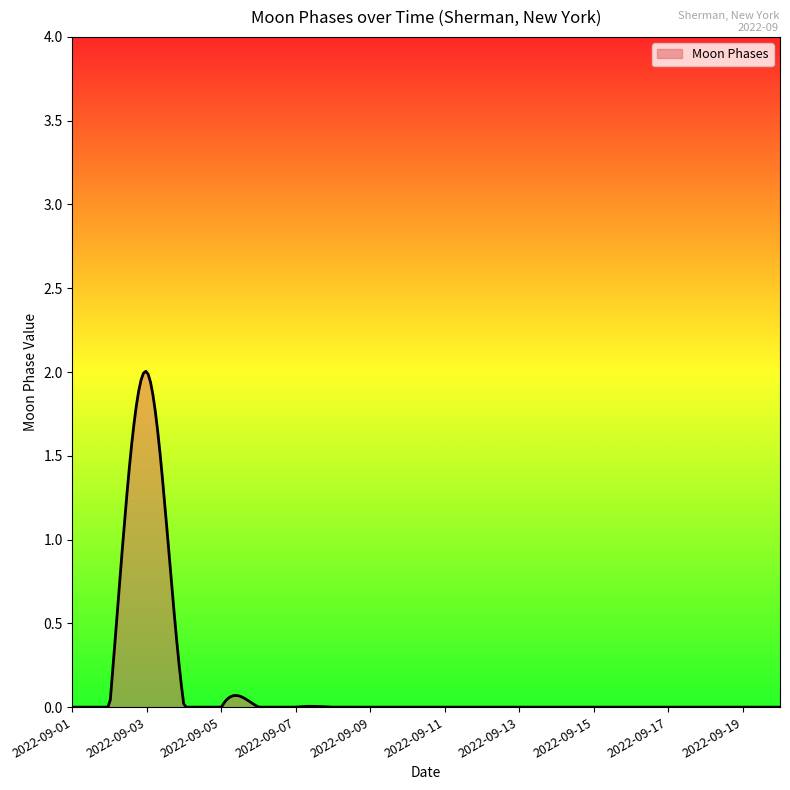

Where is the data nearest to the value 1?

2022-09-01